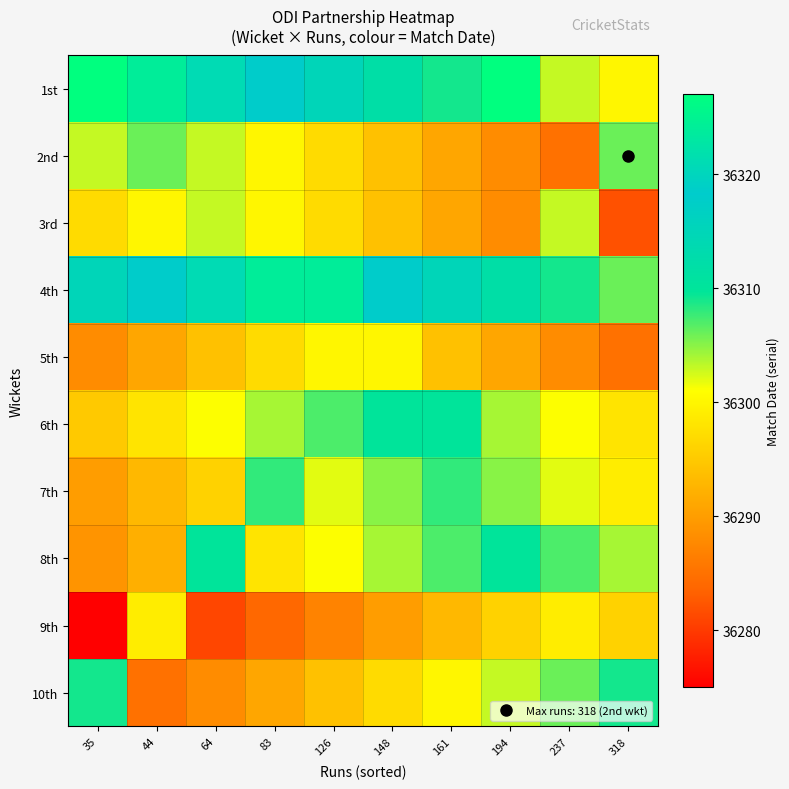

Rank the series at 35 from lowest to highest value.

9th, 5th, 8th, 7th, 6th, 3rd, 2nd, 10th, 4th, 1st